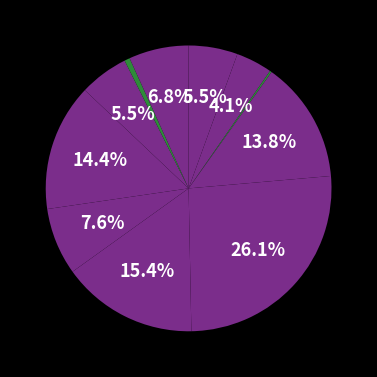

Rank the categories by value from lowest to highest.

Gabriel Viana dos Santos Silva, Raimundo Francisco Taborda, Elisama Walter Machado, Daniele Aparecida dos Santos, Paulo Roberto da Silva Junior, Rodrygo Moura Mujol, Michelle Goncalves Mello, Jean Lucas Ferreira, Oxana Andreli da Silva, Melissa Maria Caleffi Zechini, Luana Cristine Sa dos Santos